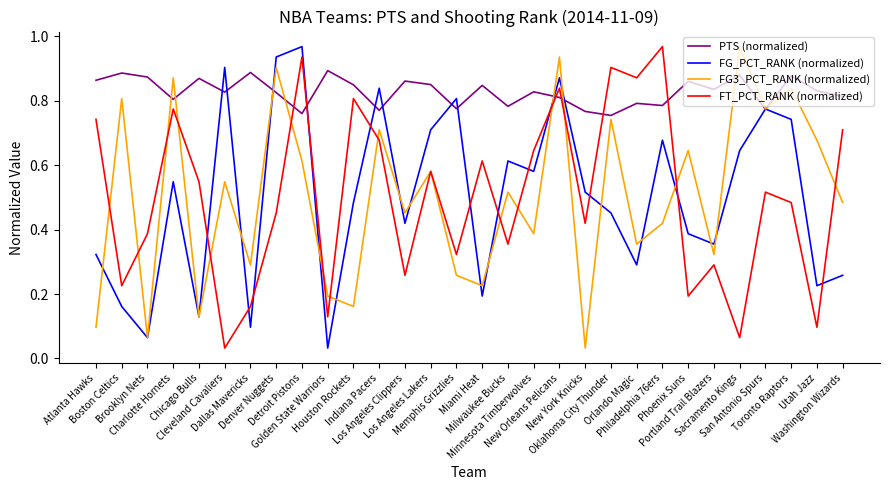

Which series has the largest total across all categories?

PTS (normalized)